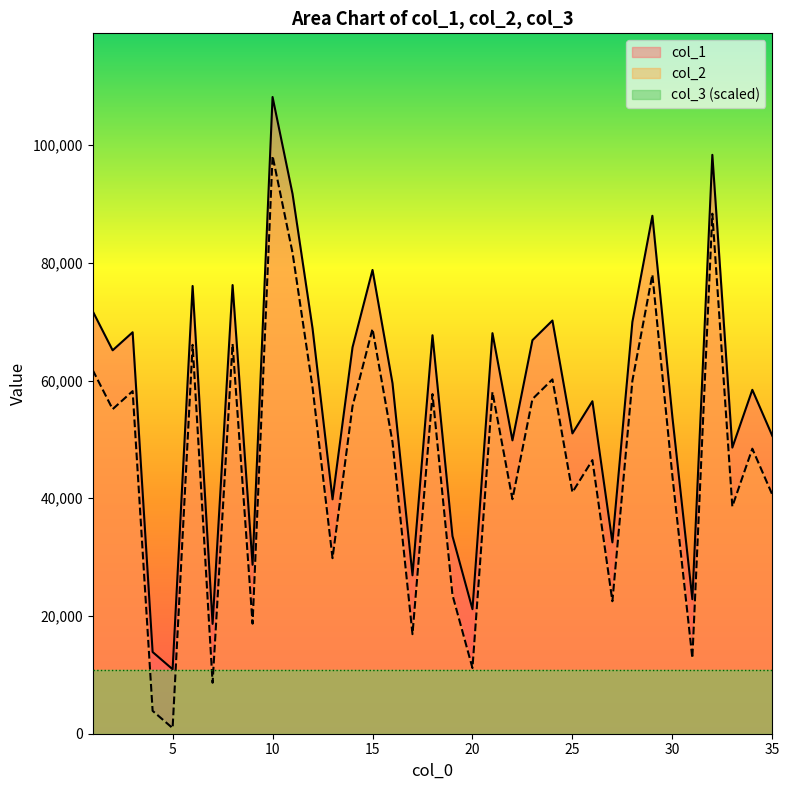

Reading left to right, transcribe all the data shown in this chart.

col_1: 71800	65137	68204	13882	10953	76066	18658	76223	28695	108169	91690	68849	39821	65647	78789	59539	26913	67699	33570	21157	68048	49835	66854	70197	51017	56483	32508	69960	87989	53835	22849	98344	48607	58423	50607
col_2: 61800	55137	58204	3882	953	66066	8658	66223	18695	98169	81690	58849	29821	55647	68789	49539	16913	57699	23570	11157	58048	39835	56854	60197	41017	46483	22508	59960	77989	43835	12849	88344	38607	48423	40607